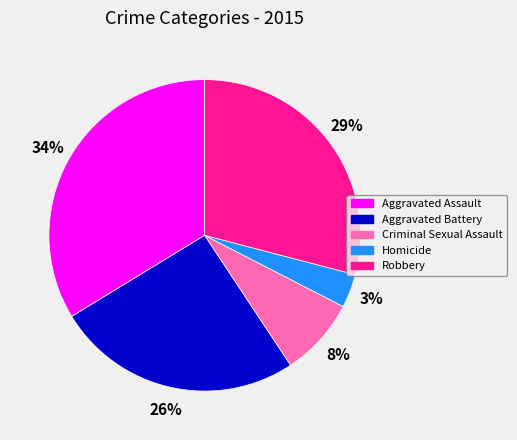

How many slices are in this pie chart?

5